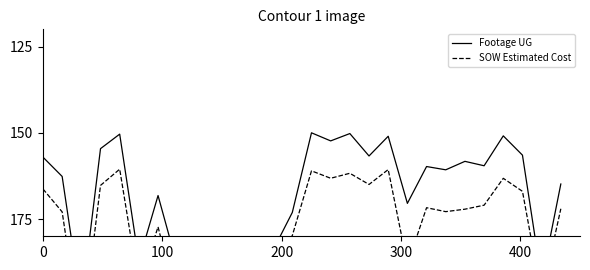

At which category does the chart reach its peak across all series?

200